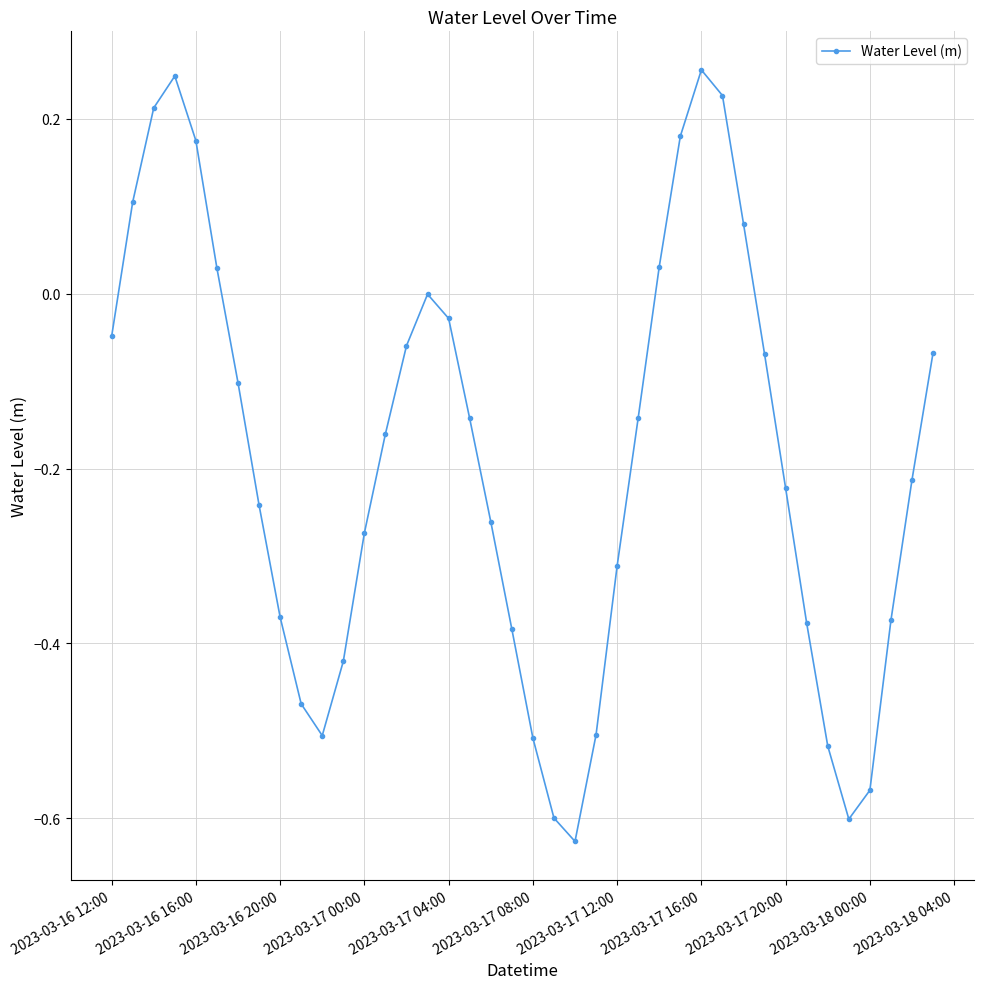

What is the difference between the second highest and second lowest values?

0.8